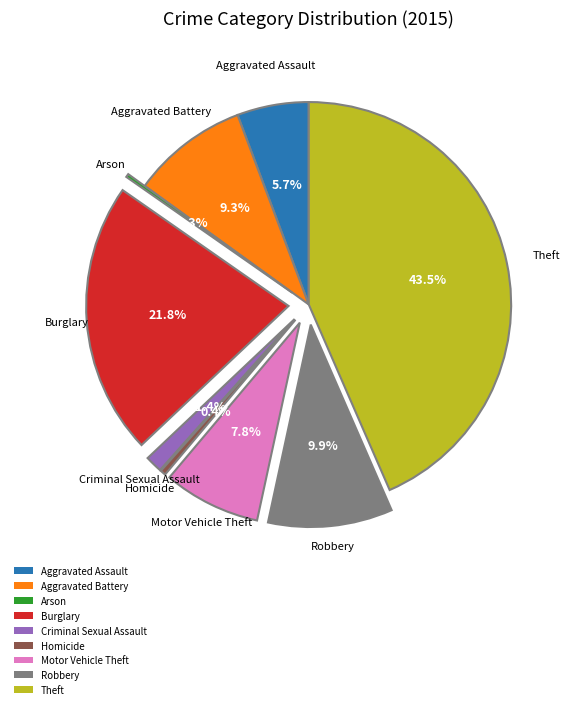

What portion of the pie excludes Criminal Sexual Assault?

98.6%